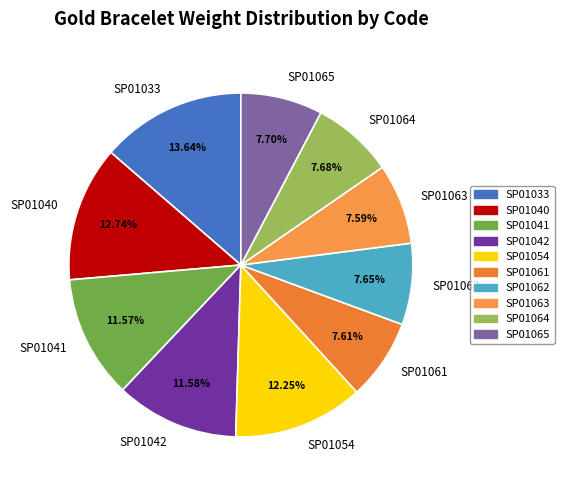

The SP01064 slice represents 8% of the pie. True or false?

True